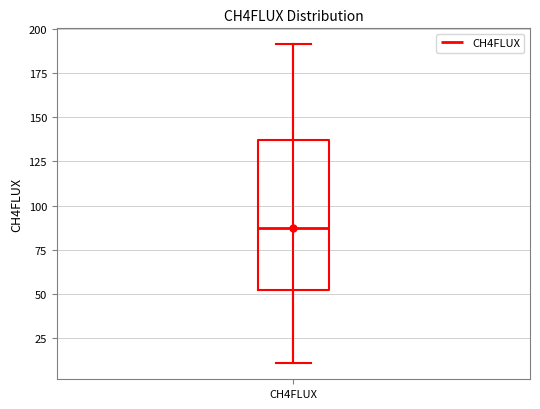

Transcribe this box plot: give where the median line is, the range the box spans, and where the two whiskers end, as read against the y-axis. The values are not printed on the chart, so give them approximately, as read against the axis.

median 85, box 50 to 135, whiskers 10 to 190